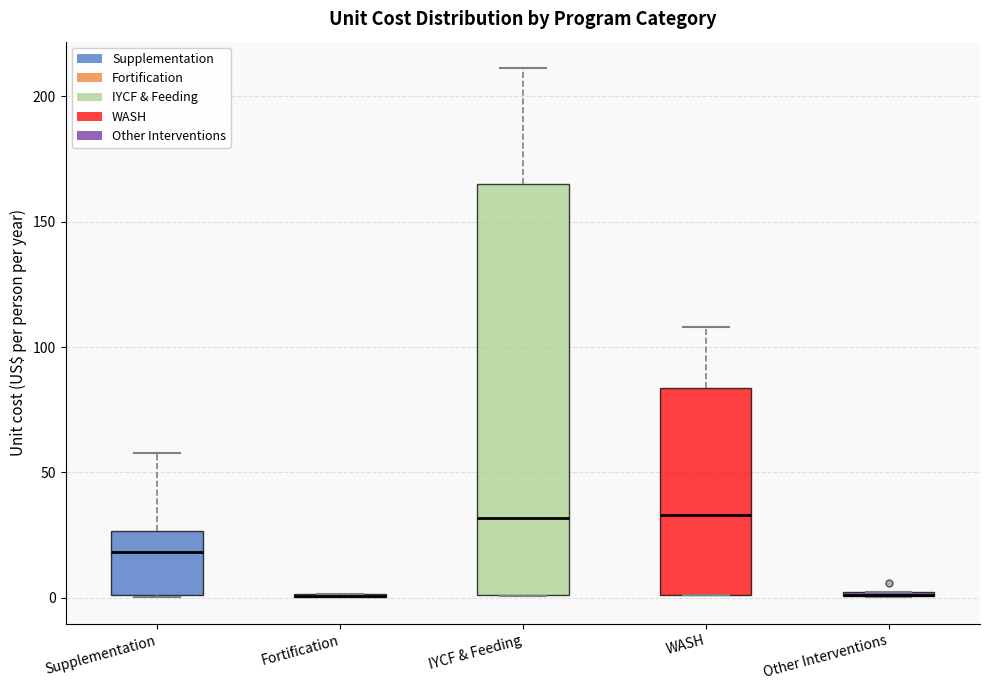

Comparing the boxes themselves (not the whiskers), which one is the tallest?

IYCF & Feeding